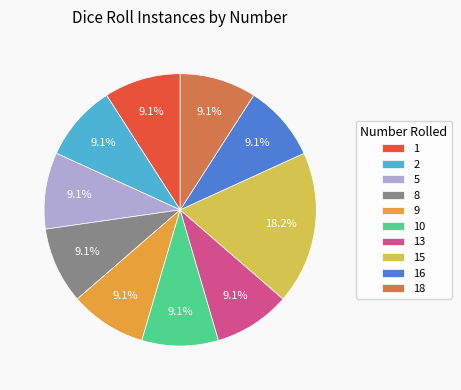

What is the largest slice in the pie chart?

15